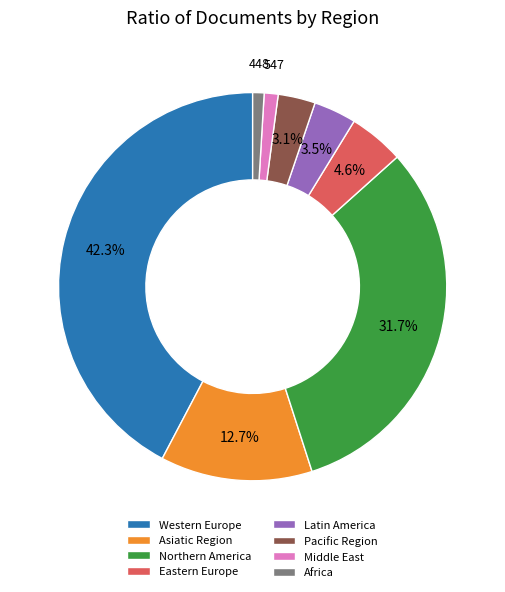

What percentage do Latin America and Northern America together represent?

35.2%